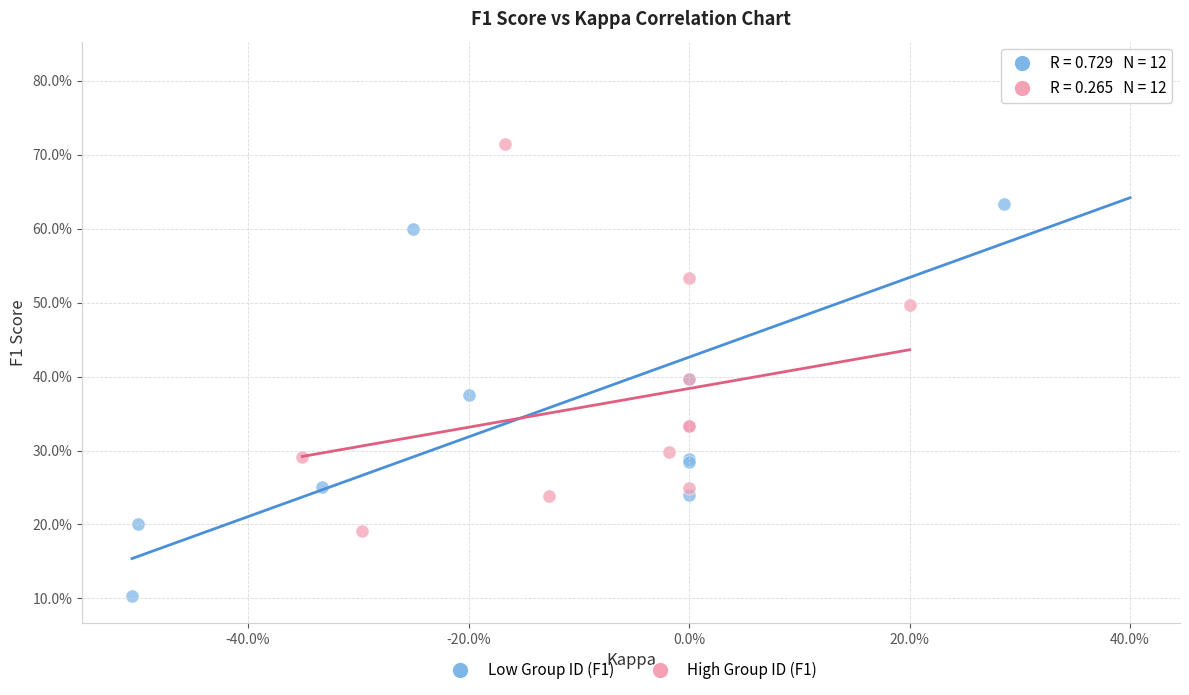

What are all the series names shown in the legend?

Low Group ID (F1), High Group ID (F1)